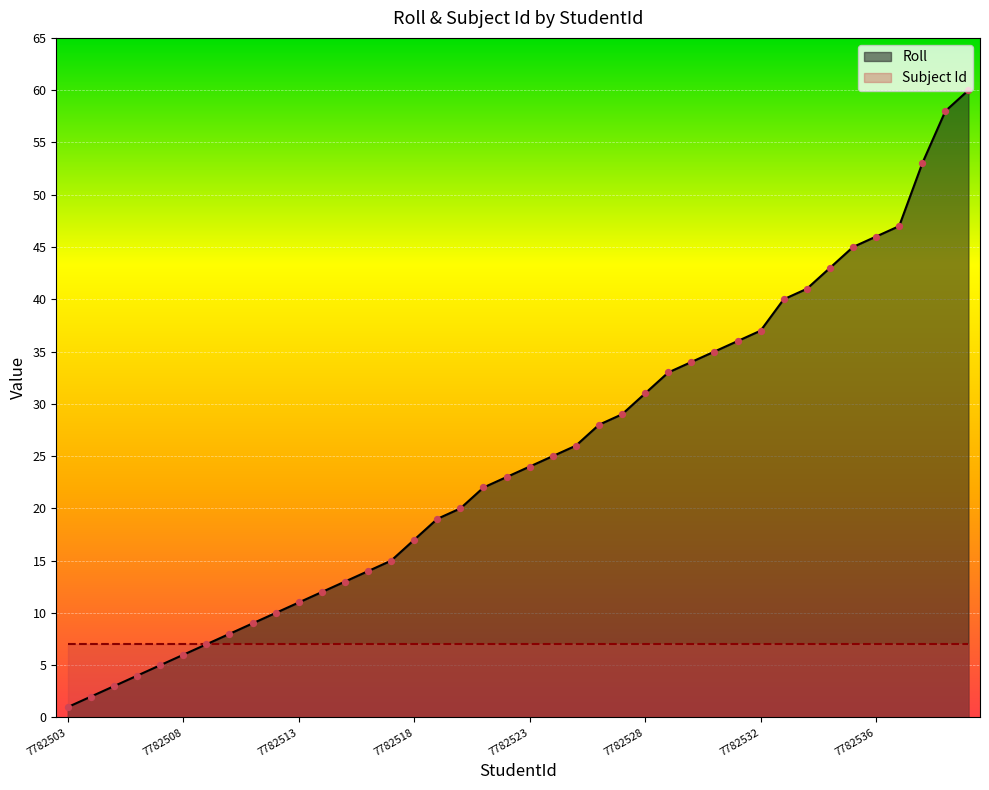

Which has a higher value, 7782508 or 29?

29